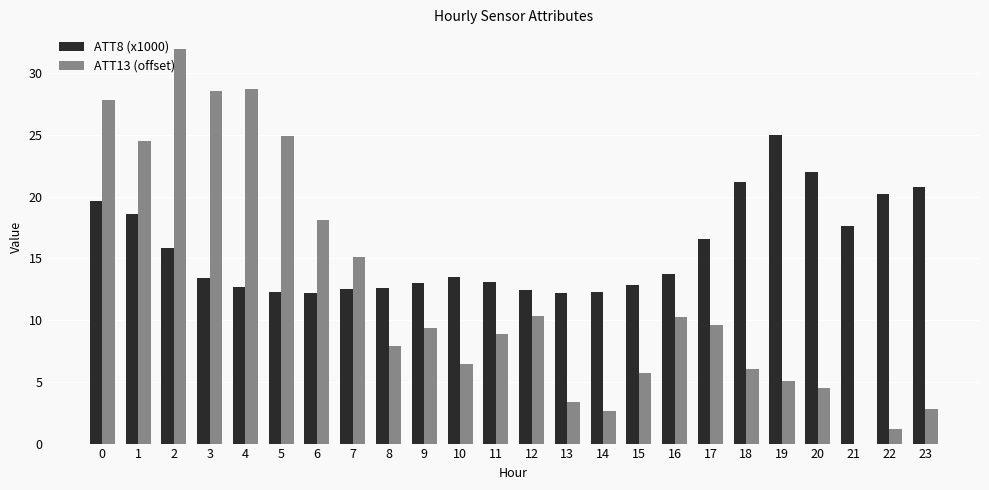

What is the maximum value shown in the chart?

31.9